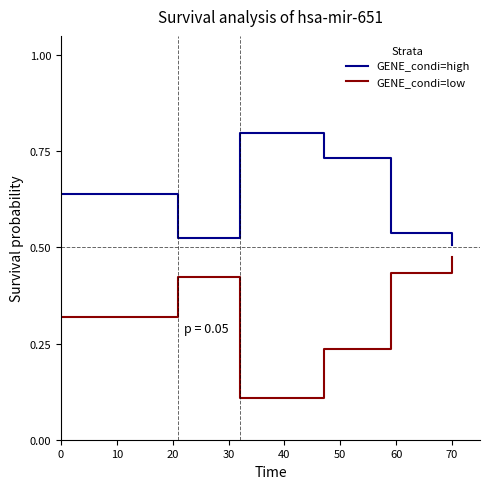

Which series has the largest total across all categories?

GENE_condi=high